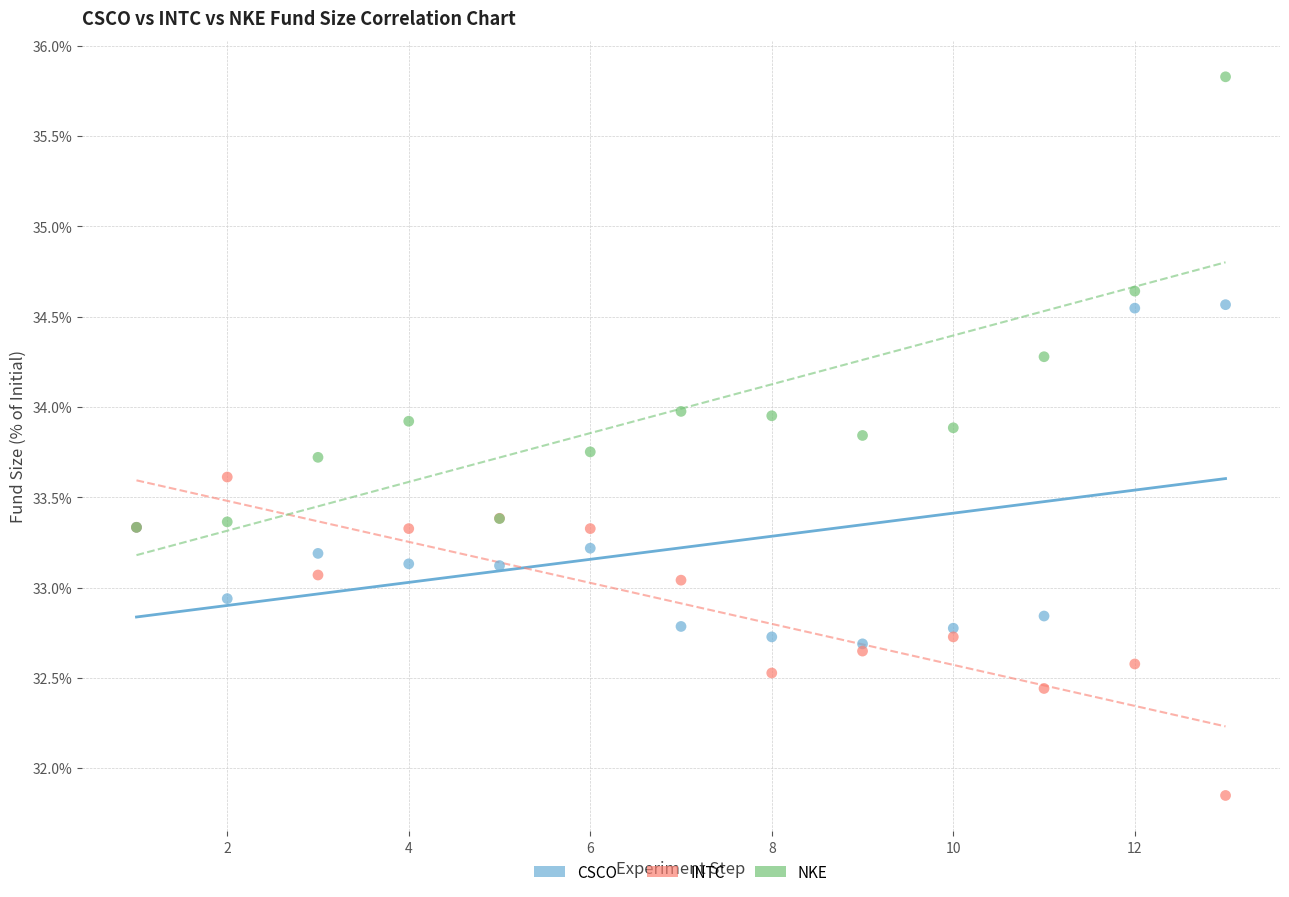

Which series has the widest spread of Y values?

NKE